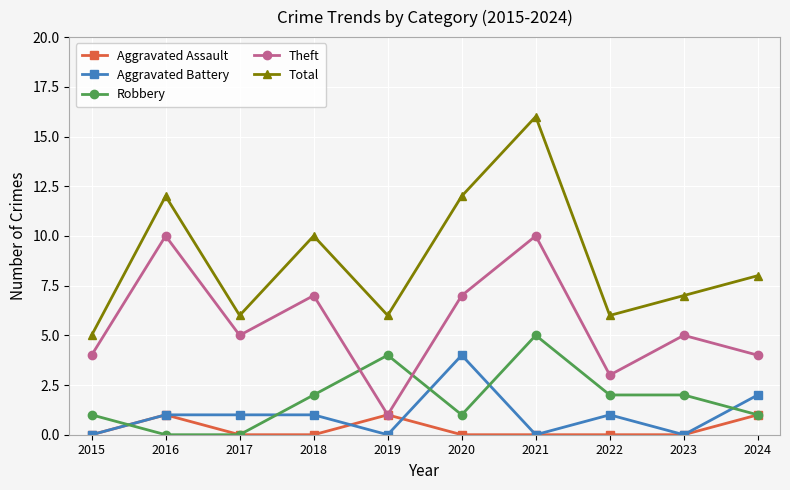

What are all the series names shown in the legend?

Aggravated Assault, Aggravated Battery, Robbery, Theft, Total